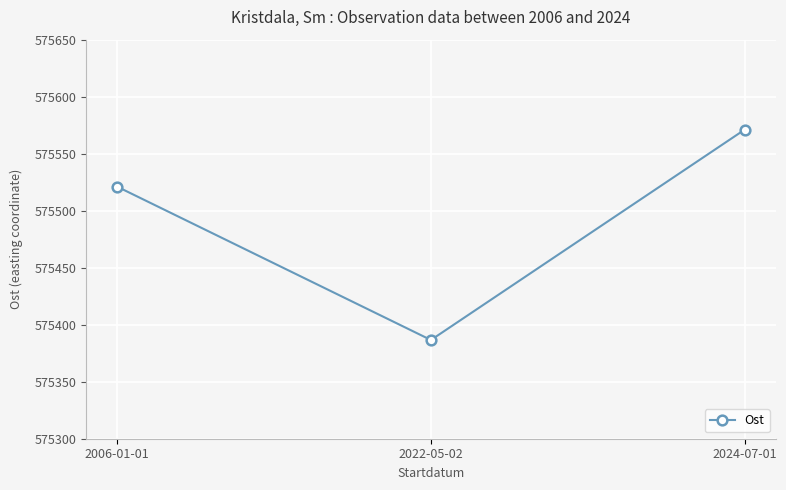

The value at 2022-05-02 is 172681.7. True or false?

False